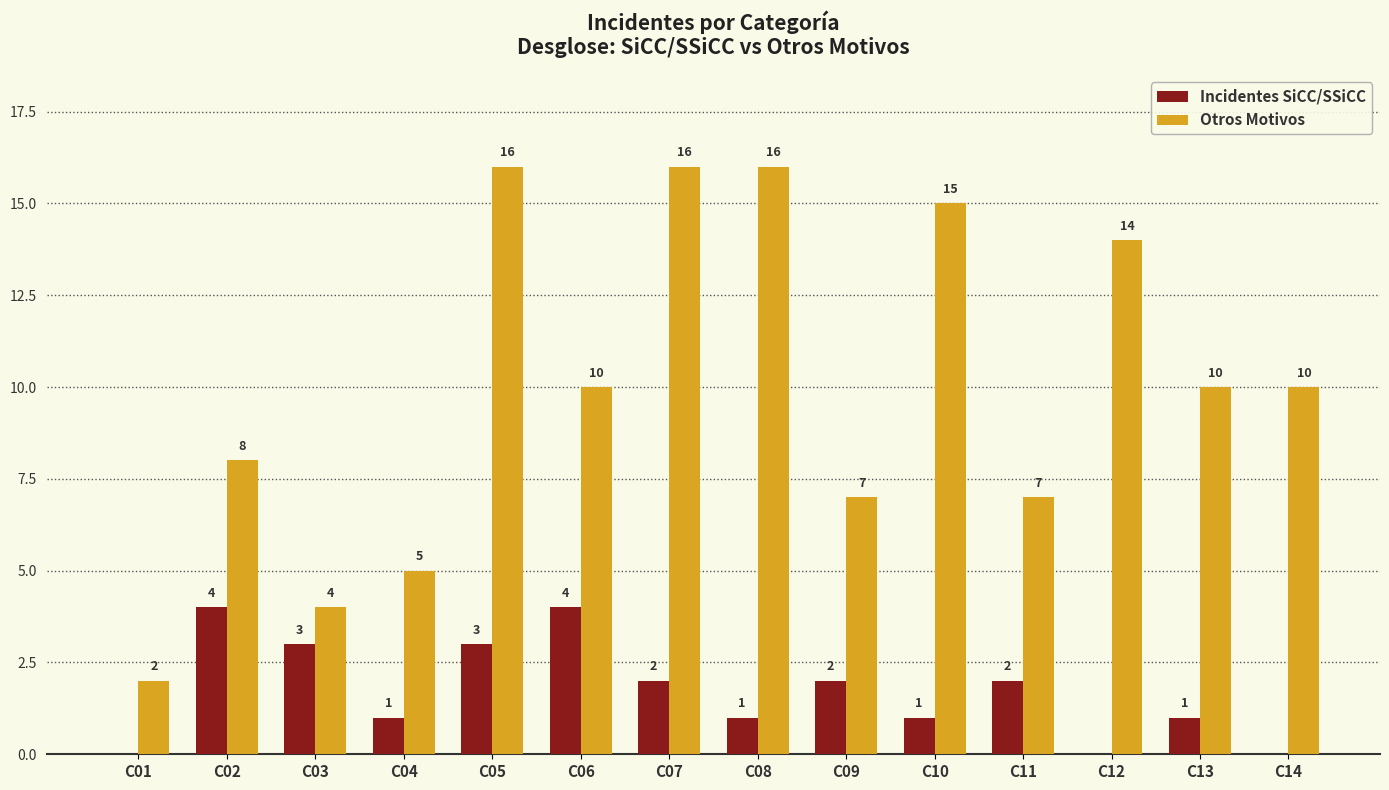

How many data points does each series have?

14